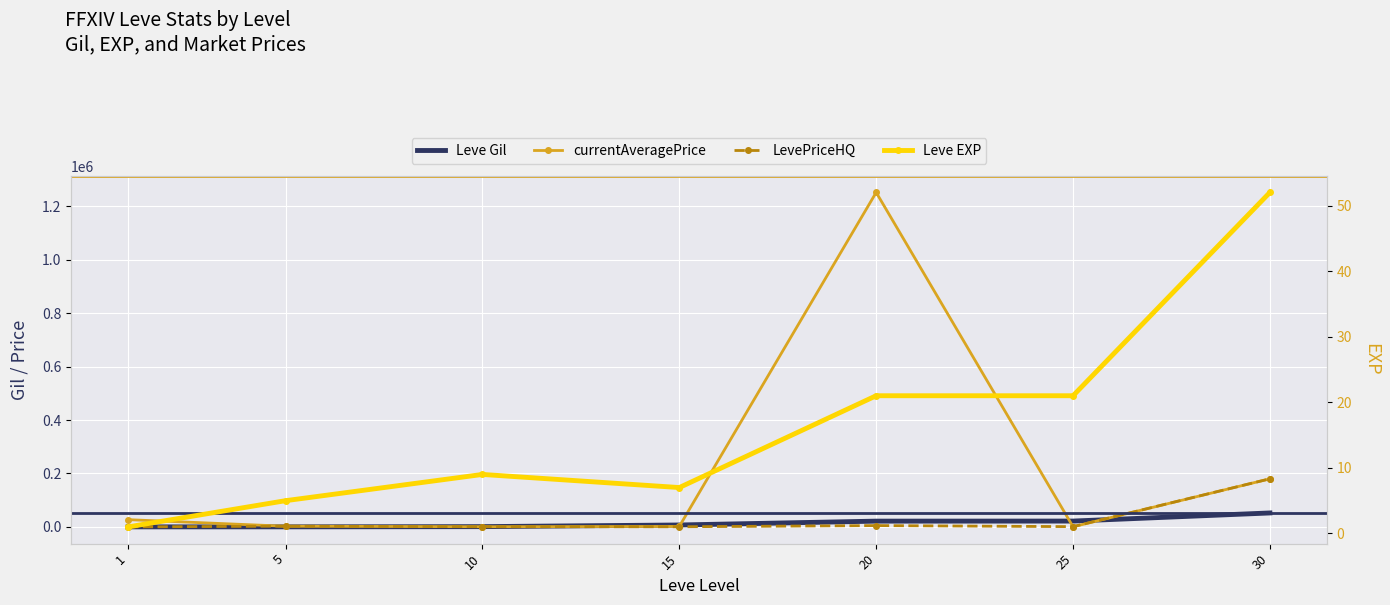

What is the average value of the Leve EXP series?

16.6